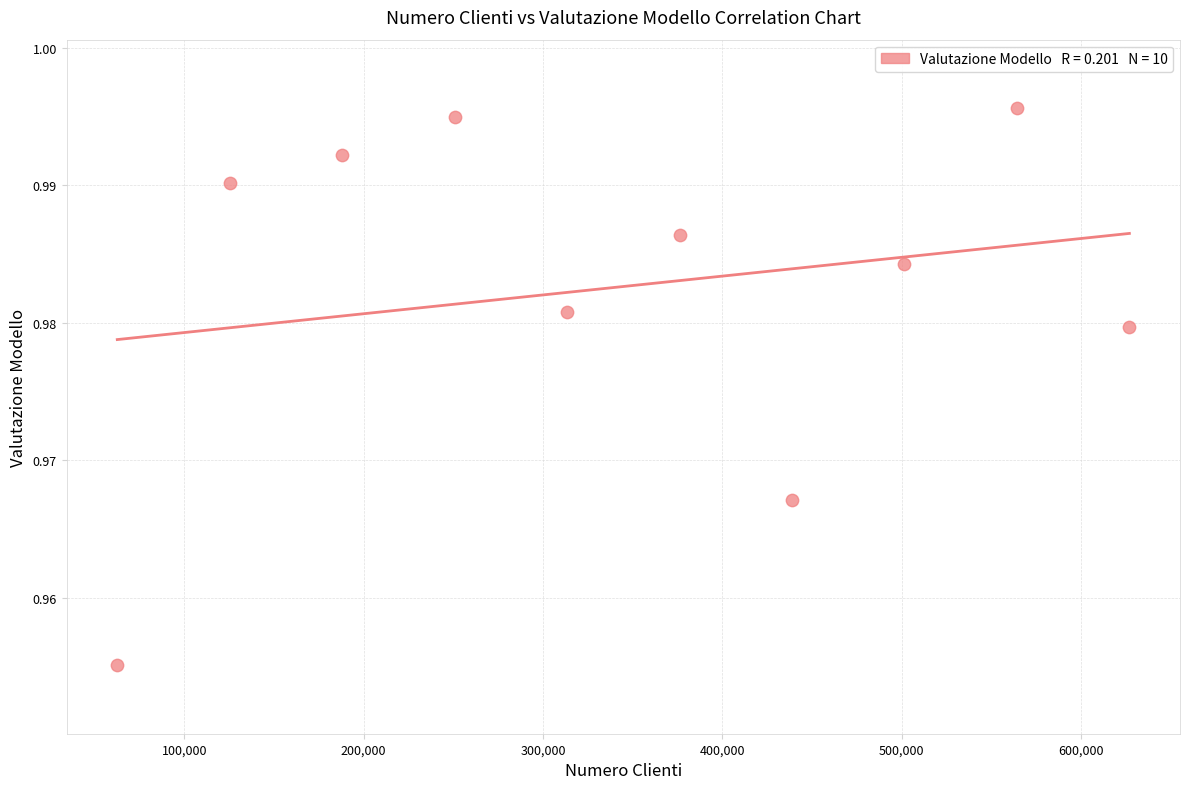

What is the range of X values (max minus min)?

564236.0